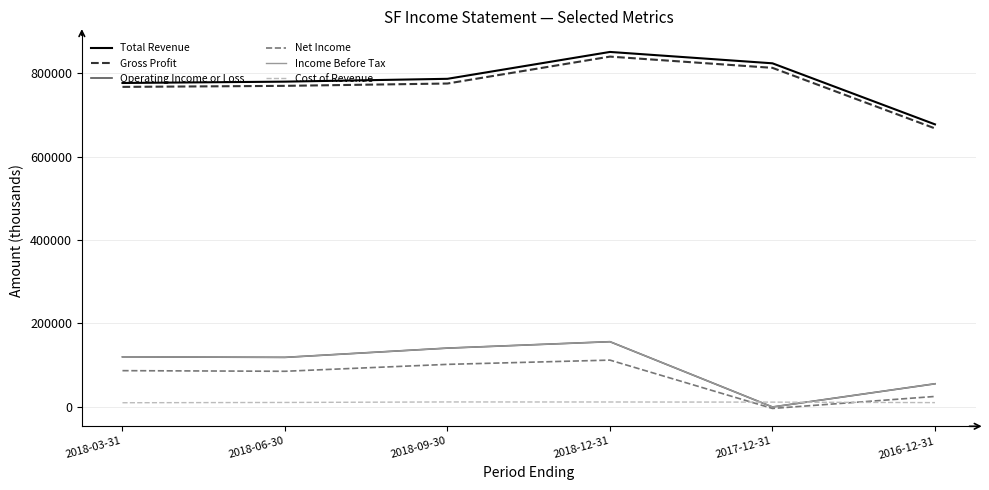

True or false: Net Income and Gross Profit cross at least once.

False